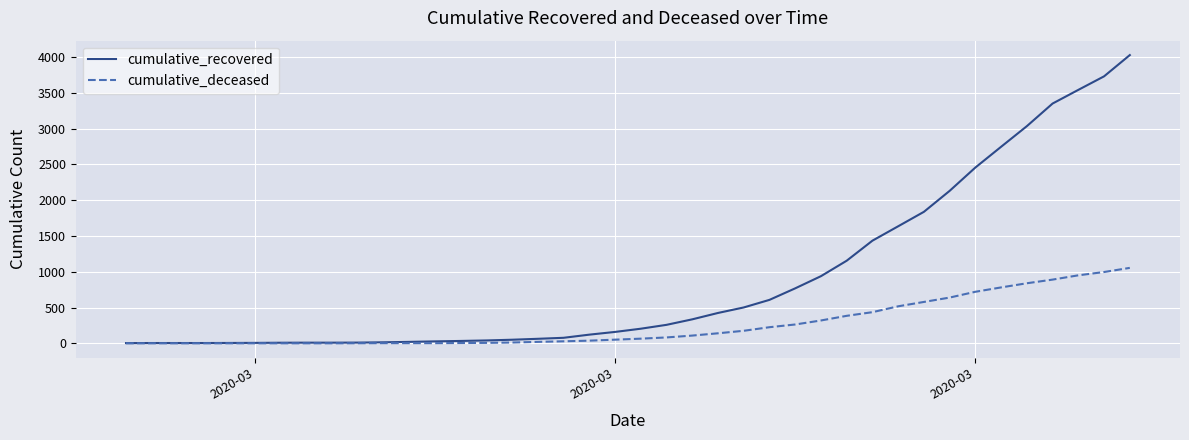

Which series has the largest total across all categories?

cumulative_recovered